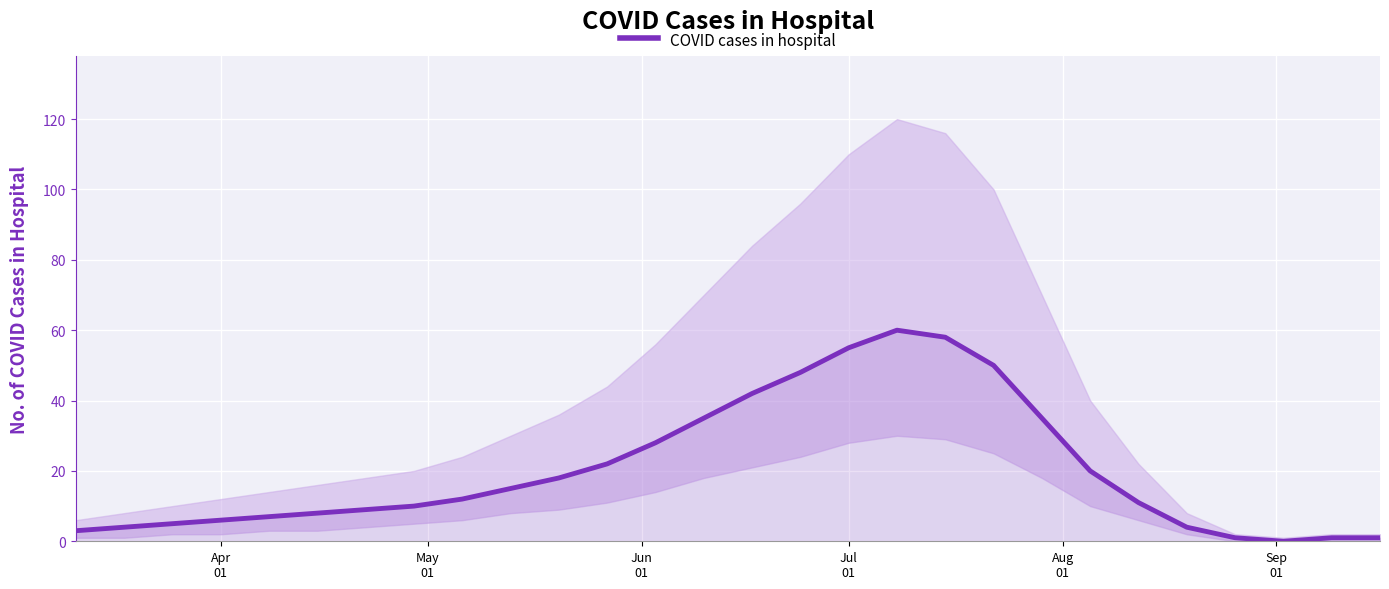

What is the value of the 14th point from the left?

35